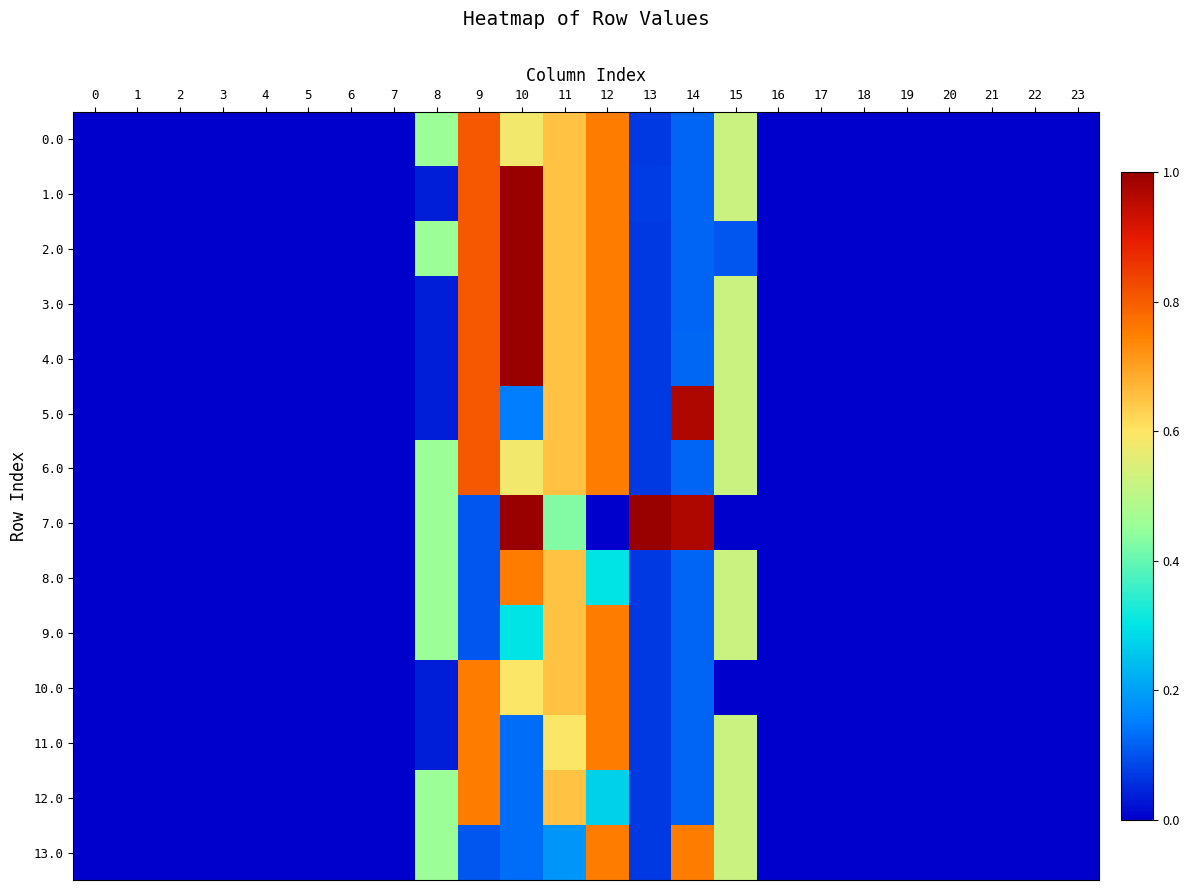

Reading left to right, extract all data points from this chart.

0.0: 0=0.0	1=0.0	2=0.0	3=0.0	4=0.0	5=0.0	6=0.0	7=0.0	8=466.6	9=823.8	10=593.9	11=663.5	12=769.3	13=71.3	14=120.5	15=533.8	16=0.0	17=0.0	18=0.0	19=0.0	20=0.0	21=0.0	22=0.0	23=0.0
1.0: 0=0.0	1=0.0	2=0.0	3=0.0	4=0.0	5=0.0	6=0.0	7=0.0	8=36.3	9=823.8	10=1021.0	11=663.5	12=769.3	13=74.6	14=120.5	15=533.8	16=0.0	17=0.0	18=0.0	19=0.0	20=0.0	21=0.0	22=0.0	23=0.0
2.0: 0=0.0	1=0.0	2=0.0	3=0.0	4=0.0	5=0.0	6=0.0	7=0.0	8=466.6	9=823.8	10=1021.0	11=663.5	12=769.3	13=71.3	14=120.5	15=106.7	16=0.0	17=0.0	18=0.0	19=0.0	20=0.0	21=0.0	22=0.0	23=0.0
3.0: 0=0.0	1=0.0	2=0.0	3=0.0	4=0.0	5=0.0	6=0.0	7=0.0	8=39.5	9=823.8	10=1021.0	11=663.5	12=769.3	13=71.3	14=120.5	15=533.8	16=0.0	17=0.0	18=0.0	19=0.0	20=0.0	21=0.0	22=0.0	23=0.0
4.0: 0=0.0	1=0.0	2=0.0	3=0.0	4=0.0	5=0.0	6=0.0	7=0.0	8=36.3	9=823.8	10=1021.0	11=663.5	12=769.3	13=71.3	14=123.8	15=533.8	16=0.0	17=0.0	18=0.0	19=0.0	20=0.0	21=0.0	22=0.0	23=0.0
5.0: 0=0.0	1=0.0	2=0.0	3=0.0	4=0.0	5=0.0	6=0.0	7=0.0	8=36.3	9=823.8	10=153.7	11=663.5	12=769.3	13=71.3	14=991.1	15=533.8	16=0.0	17=0.0	18=0.0	19=0.0	20=0.0	21=0.0	22=0.0	23=0.0
6.0: 0=0.0	1=0.0	2=0.0	3=0.0	4=0.0	5=0.0	6=0.0	7=0.0	8=466.6	9=823.8	10=593.9	11=663.5	12=769.3	13=71.3	14=120.5	15=533.8	16=0.0	17=0.0	18=0.0	19=0.0	20=0.0	21=0.0	22=0.0	23=0.0
7.0: 0=0.0	1=0.0	2=0.0	3=0.0	4=0.0	5=0.0	6=0.0	7=0.0	8=466.6	9=106.9	10=1021.0	11=436.2	12=0.0	13=1021.0	14=991.1	15=0.0	16=0.0	17=0.0	18=0.0	19=0.0	20=0.0	21=0.0	22=0.0	23=0.0
8.0: 0=0.0	1=0.0	2=0.0	3=0.0	4=0.0	5=0.0	6=0.0	7=0.0	8=466.6	9=106.9	10=766.0	11=663.5	12=304.4	13=71.3	14=120.5	15=533.8	16=0.0	17=0.0	18=0.0	19=0.0	20=0.0	21=0.0	22=0.0	23=0.0
9.0: 0=0.0	1=0.0	2=0.0	3=0.0	4=0.0	5=0.0	6=0.0	7=0.0	8=466.6	9=106.9	10=304.4	11=663.5	12=766.0	13=71.3	14=120.5	15=533.8	16=0.0	17=0.0	18=0.0	19=0.0	20=0.0	21=0.0	22=0.0	23=0.0
10.0: 0=0.0	1=0.0	2=0.0	3=0.0	4=0.0	5=0.0	6=0.0	7=0.0	8=36.3	9=766.0	10=609.4	11=663.5	12=766.0	13=71.3	14=120.5	15=0.0	16=0.0	17=0.0	18=0.0	19=0.0	20=0.0	21=0.0	22=0.0	23=0.0
11.0: 0=0.0	1=0.0	2=0.0	3=0.0	4=0.0	5=0.0	6=0.0	7=0.0	8=36.3	9=766.0	10=132.6	11=606.6	12=766.0	13=71.3	14=120.5	15=533.8	16=0.0	17=0.0	18=0.0	19=0.0	20=0.0	21=0.0	22=0.0	23=0.0
12.0: 0=0.0	1=0.0	2=0.0	3=0.0	4=0.0	5=0.0	6=0.0	7=0.0	8=466.6	9=766.0	10=132.6	11=663.5	12=278.7	13=71.3	14=120.5	15=533.8	16=0.0	17=0.0	18=0.0	19=0.0	20=0.0	21=0.0	22=0.0	23=0.0
13.0: 0=0.0	1=0.0	2=0.0	3=0.0	4=0.0	5=0.0	6=0.0	7=0.0	8=466.6	9=106.9	10=132.6	11=189.9	12=766.0	13=71.3	14=766.0	15=533.8	16=0.0	17=0.0	18=0.0	19=0.0	20=0.0	21=0.0	22=0.0	23=0.0